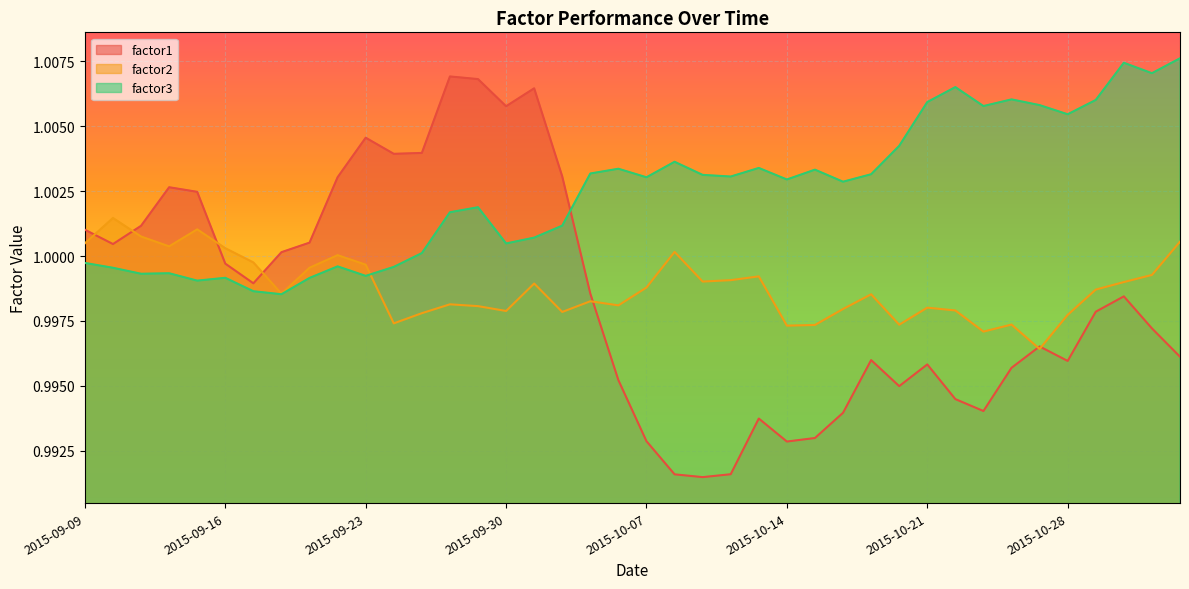

Does the chart display data point markers on the line(s)?

No